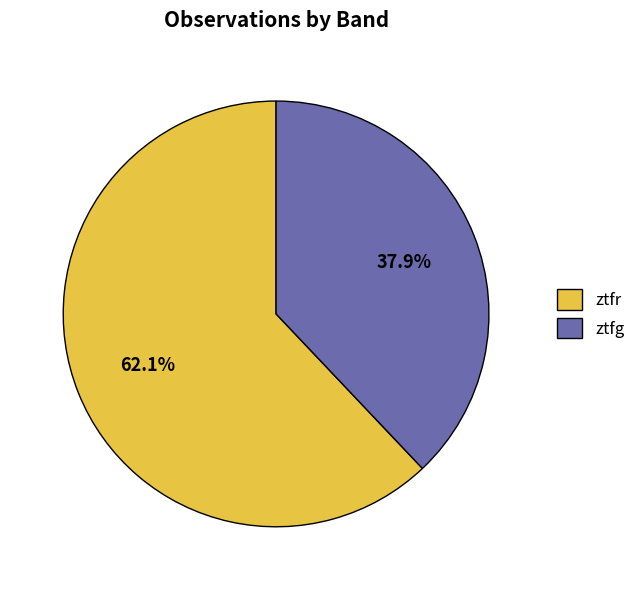

Which slice is the largest?

ztfr